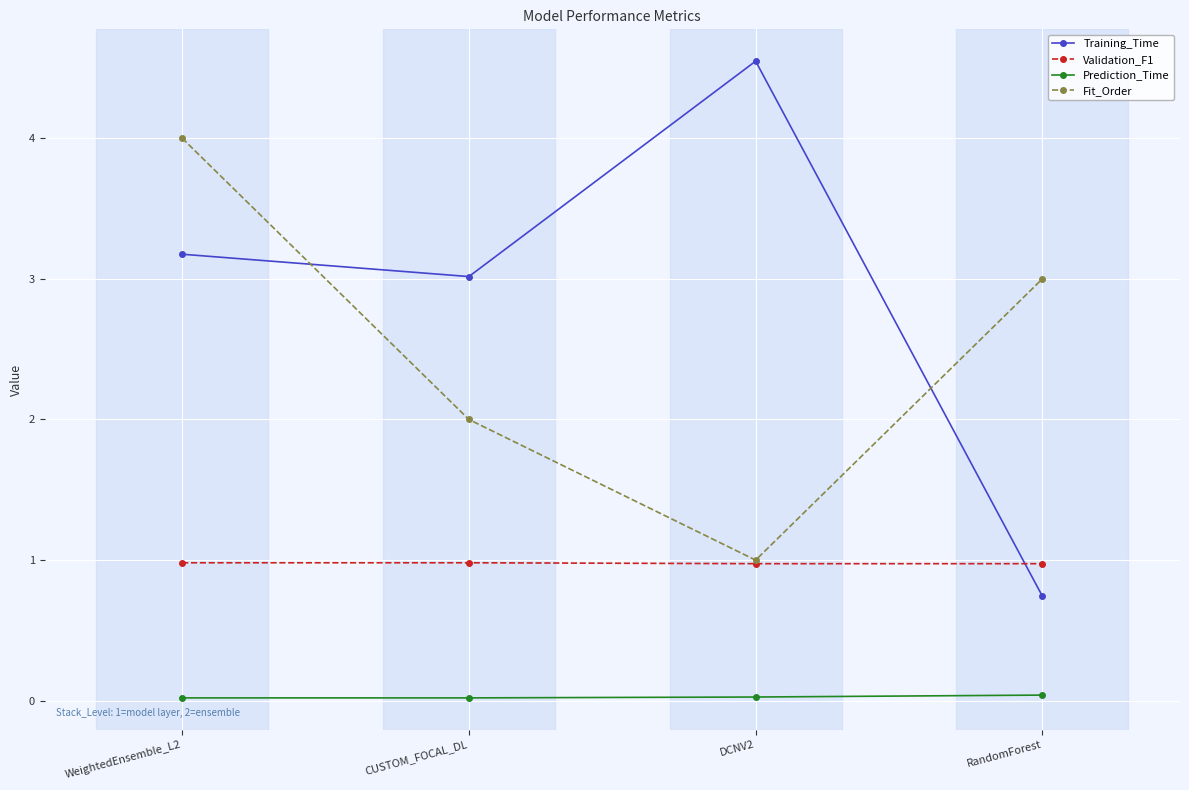

Which series has the largest total across all categories?

Training_Time